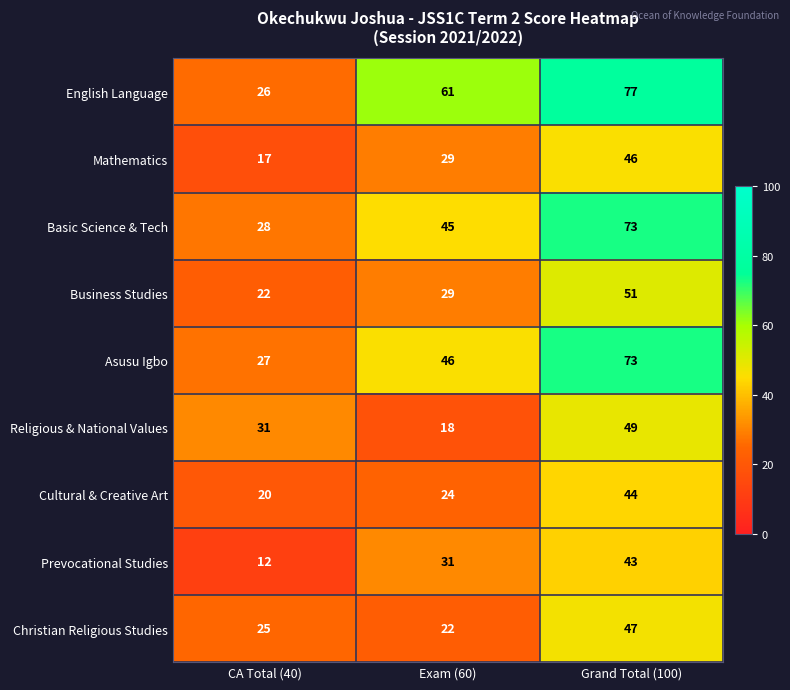

What is the difference between the highest and lowest values at Grand Total (100)?

34